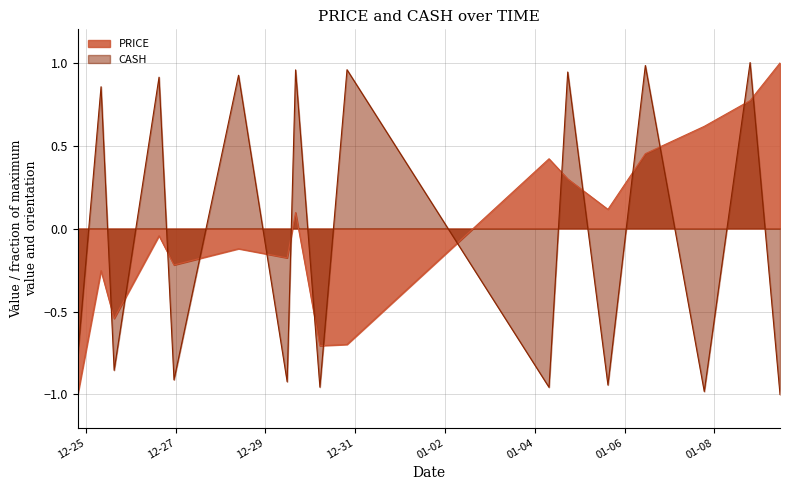

Rank the series at 2017-12-26 15:06:00 from highest to lowest value.

CASH, PRICE